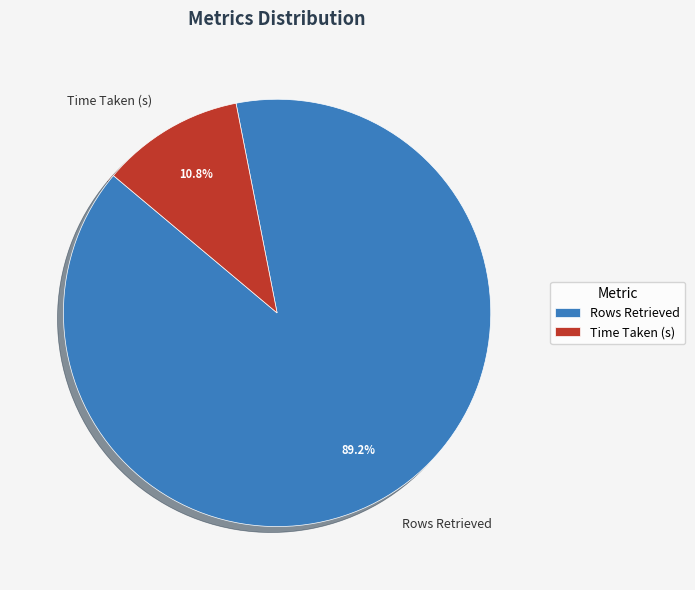

Count the number of slices in the pie.

2